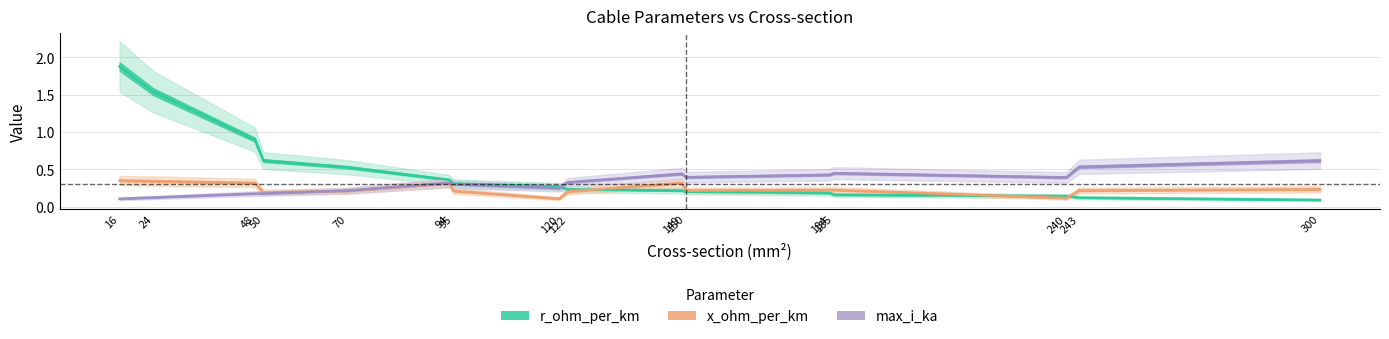

How many categories are shown in the chart?

16